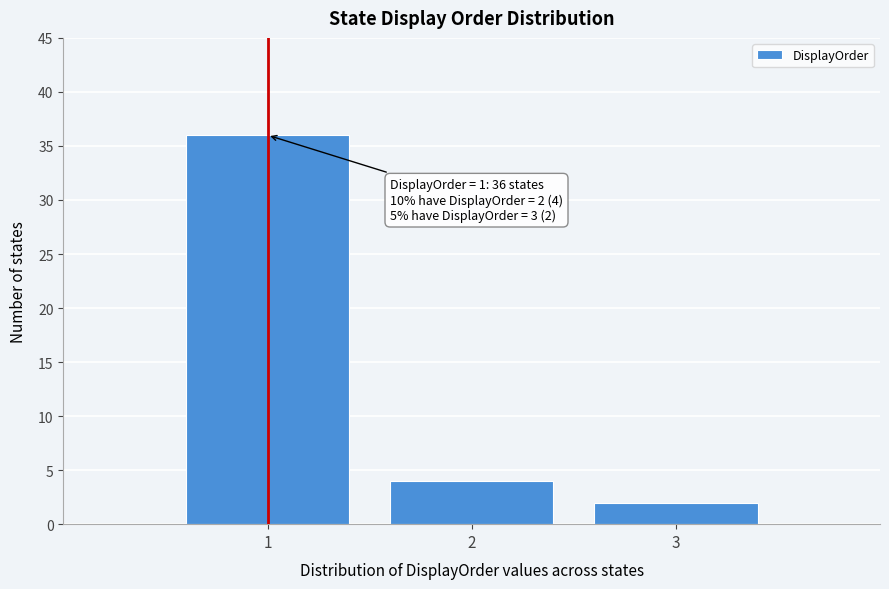

Over which range of the x-axis is the bar tallest?

0.5 to 1.5